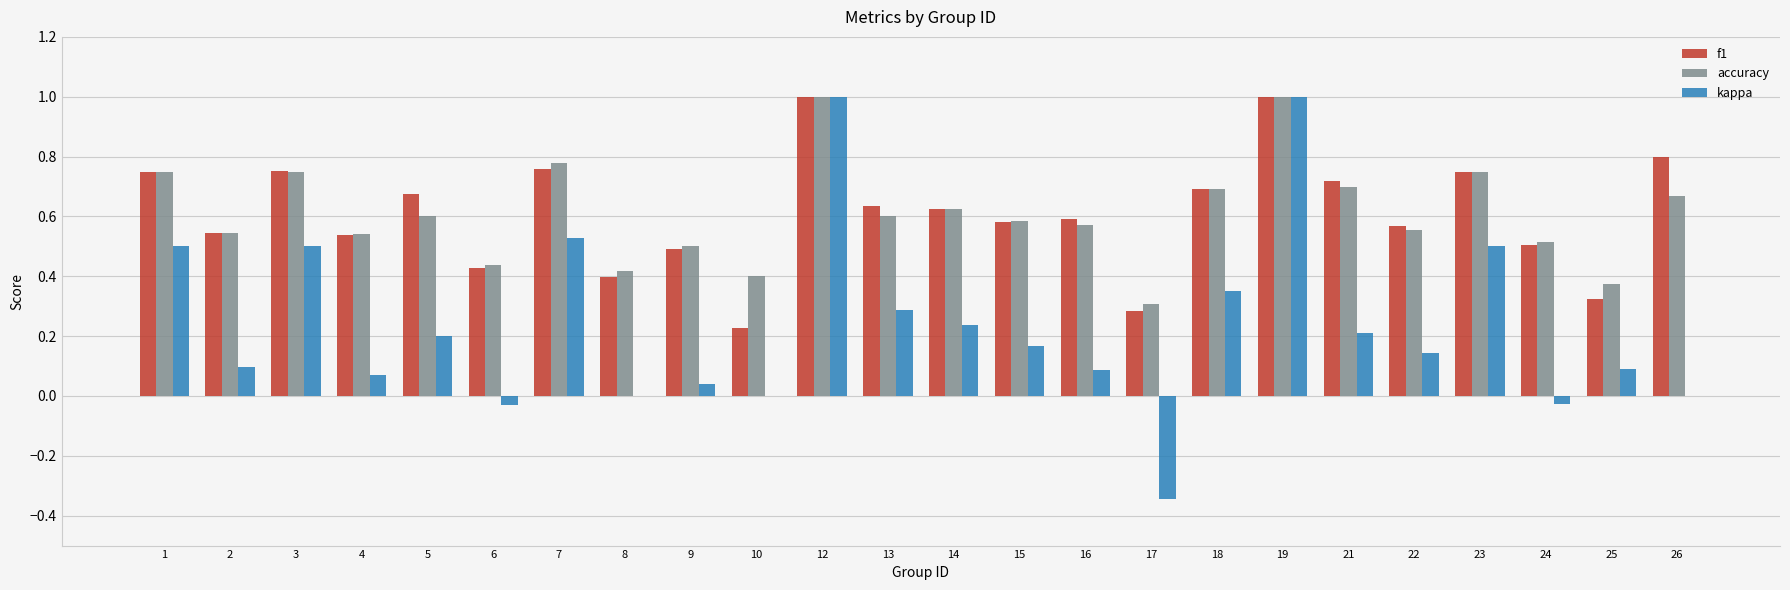

Between 4 and 19, which series saw the biggest shift?

kappa